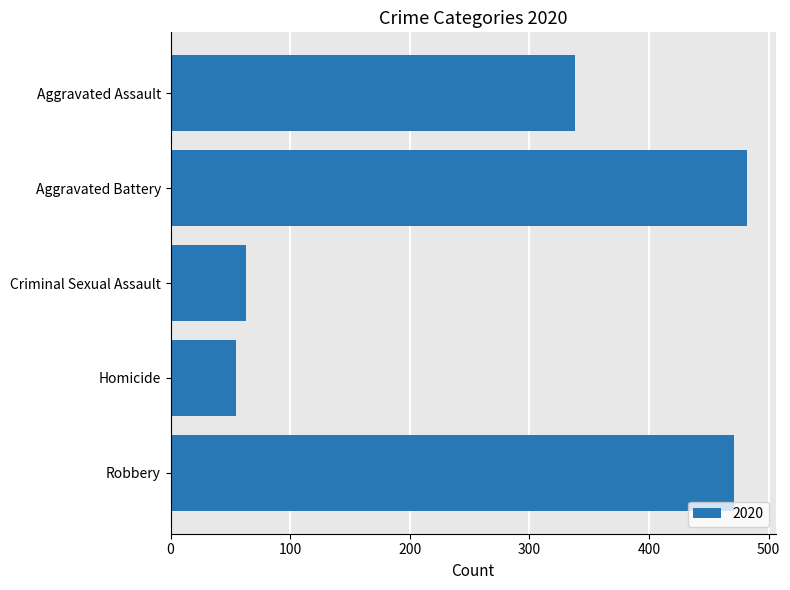

What is the label of the 4th bar from the top?

Homicide